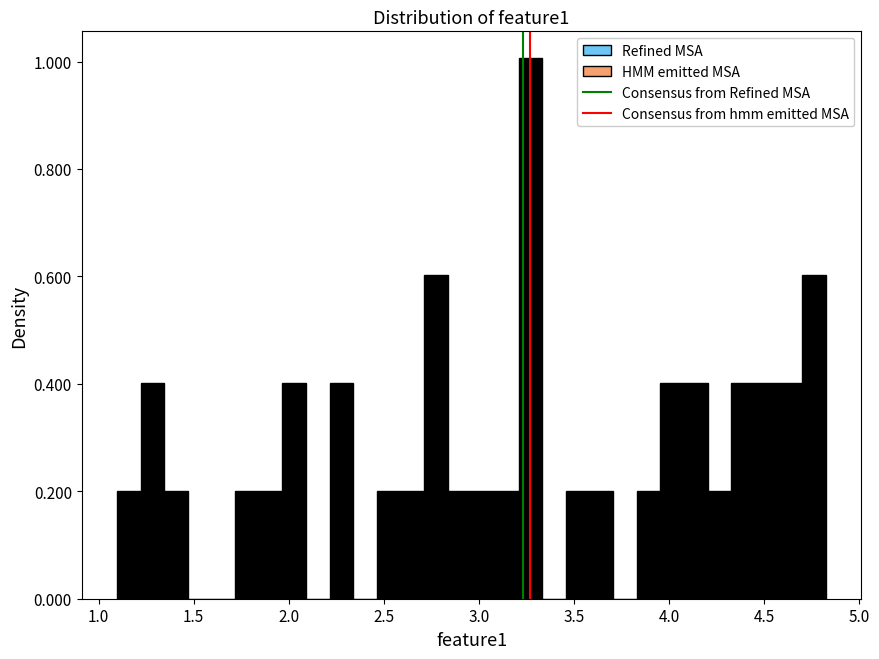

Read against the x-axis, roughly where is the centre of the tallest bar?

3.25